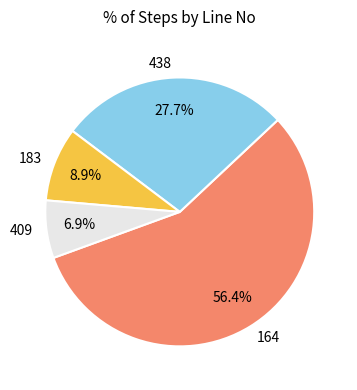

To the nearest percent, what percentage of the pie is 409?

7%